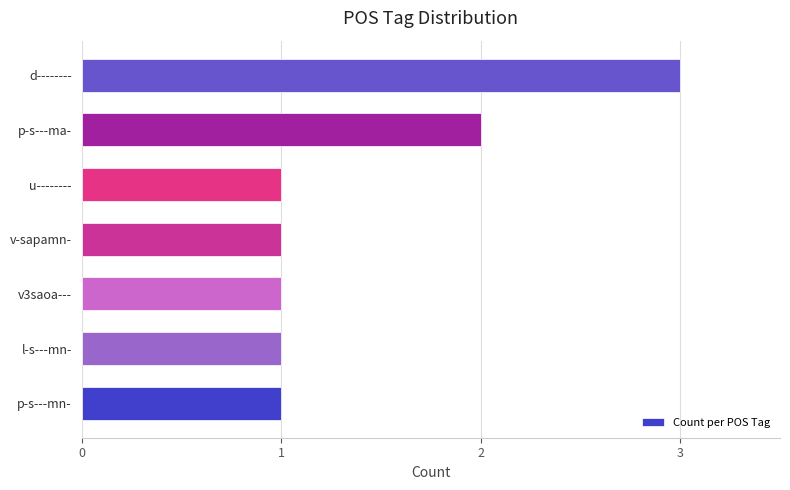

Is it true that the value at v-sapamn- is 1?

True